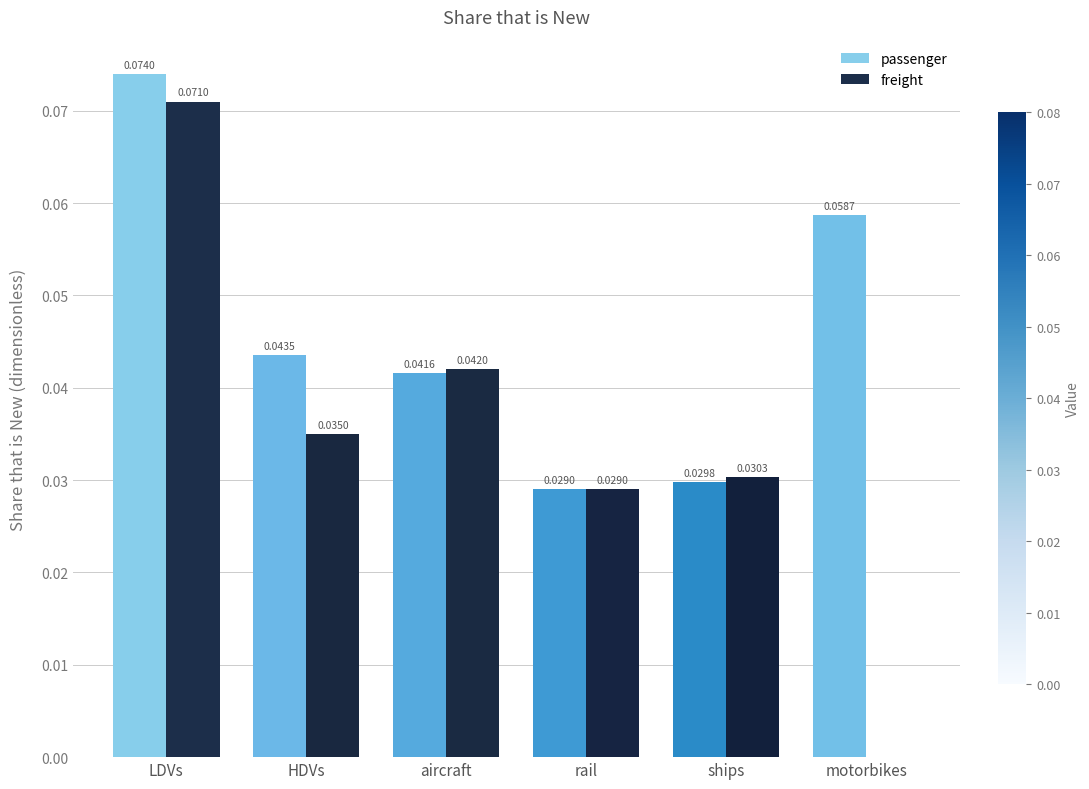

Which series has the largest total across all categories?

passenger